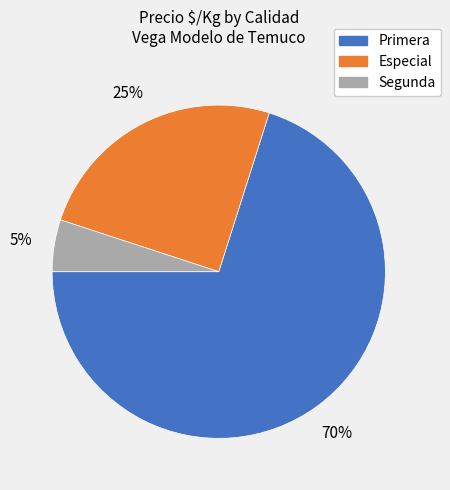

To the nearest percent, what is the difference between the largest and smallest slice percentages?

65%